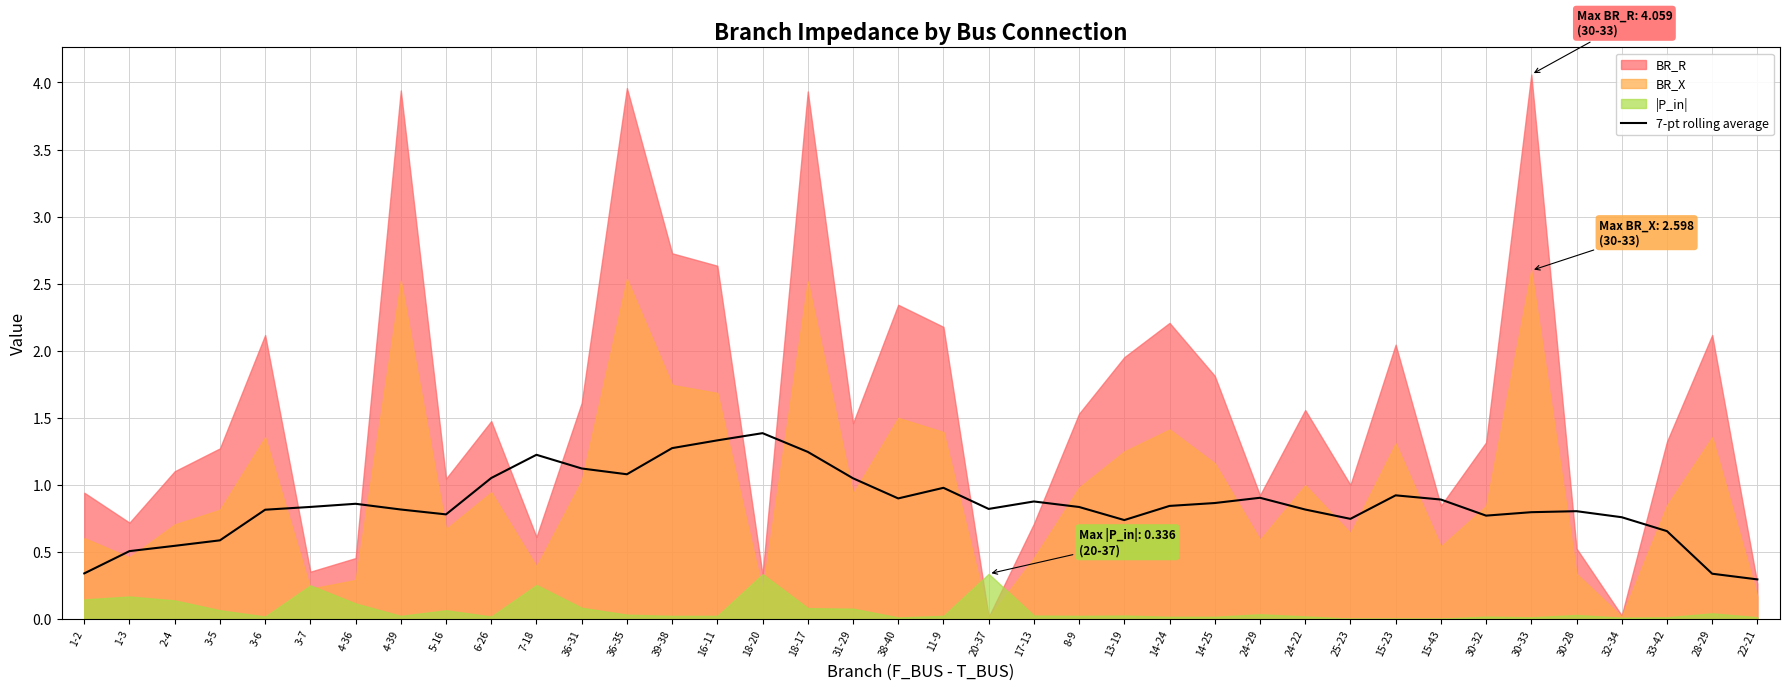

The value at 2-4 is 0.5. True or false?

True